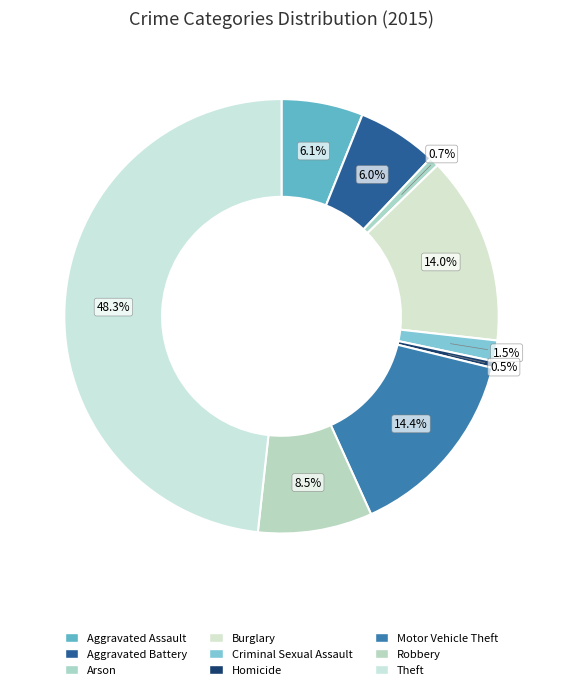

What is the largest slice in the pie chart?

Theft